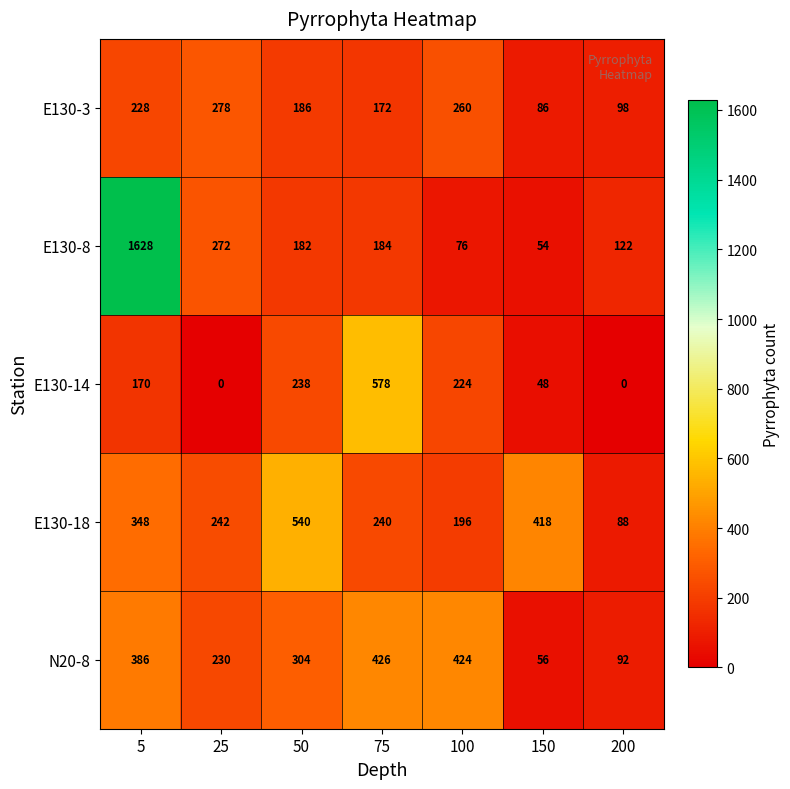

Which series changed the most between 75 and 200?

E130-14